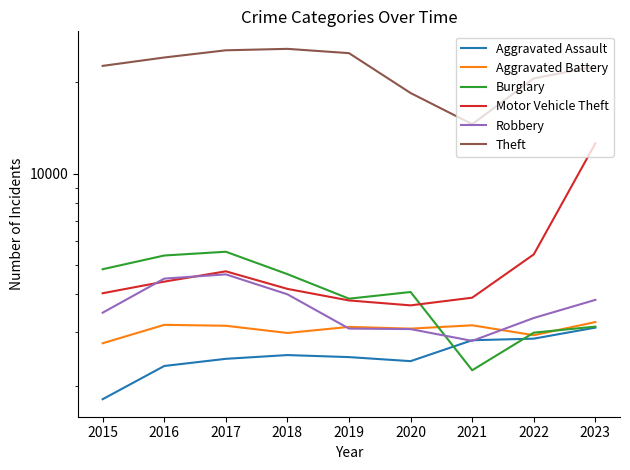

How many data points in Aggravated Assault are less than 2487?

4